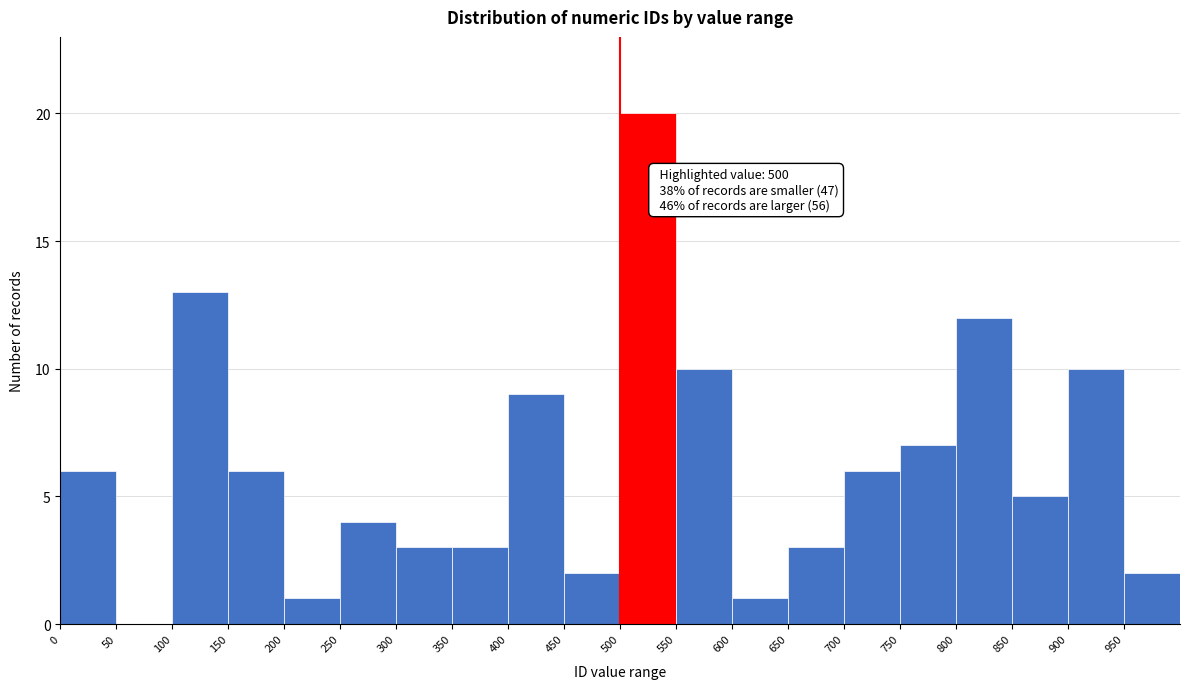

Over which range of the x-axis is the bar tallest?

500 to 550